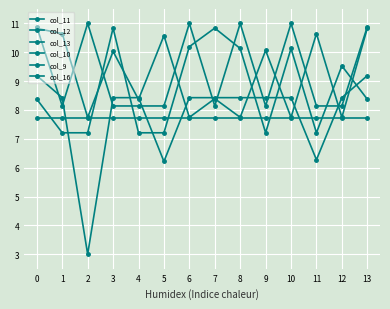

Which series has the largest range (max minus min)?

col_9